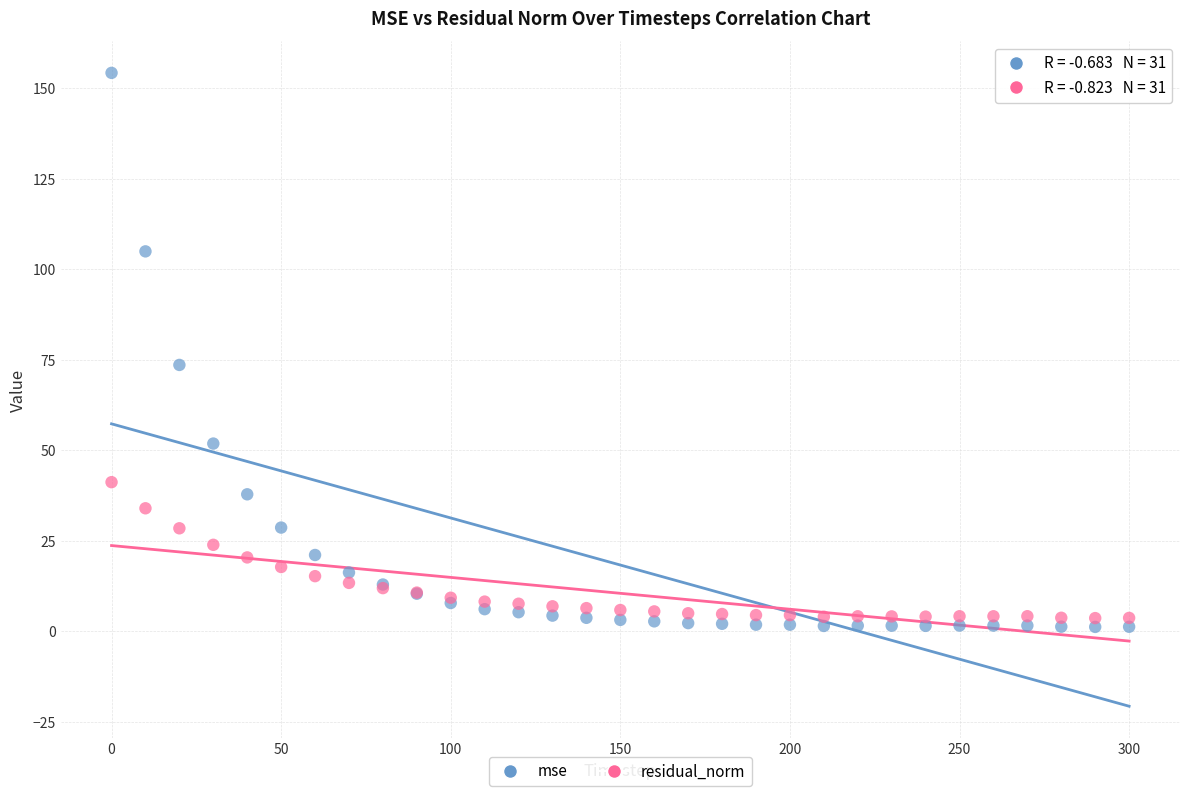

What are all the series names shown in the legend?

mse, residual_norm